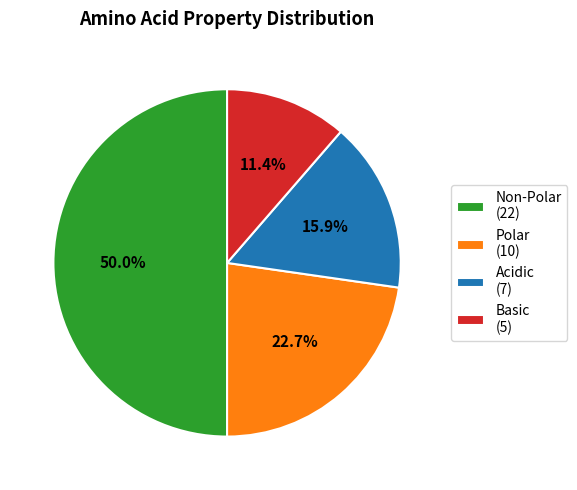

Count the number of slices in the pie.

4